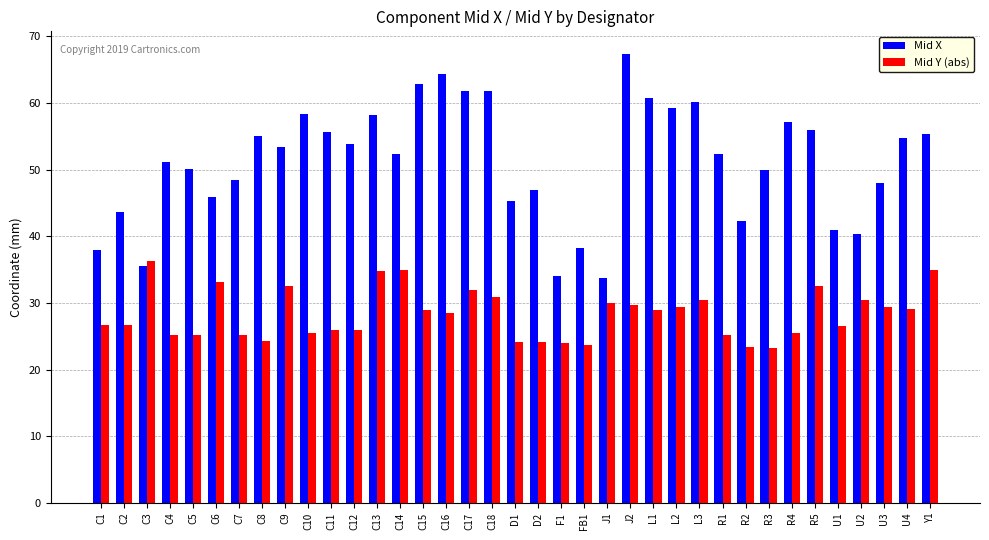

Is it true that Mid X equals 61.8 at C18?

True